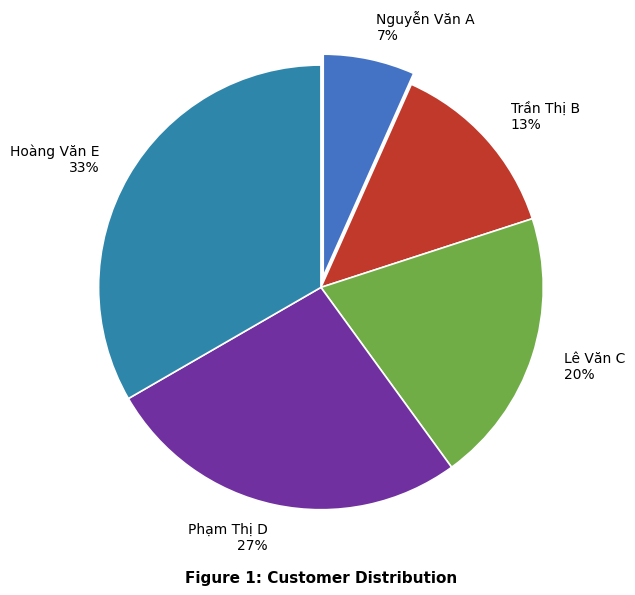

Which slice is the smallest?

Nguyễn Văn A